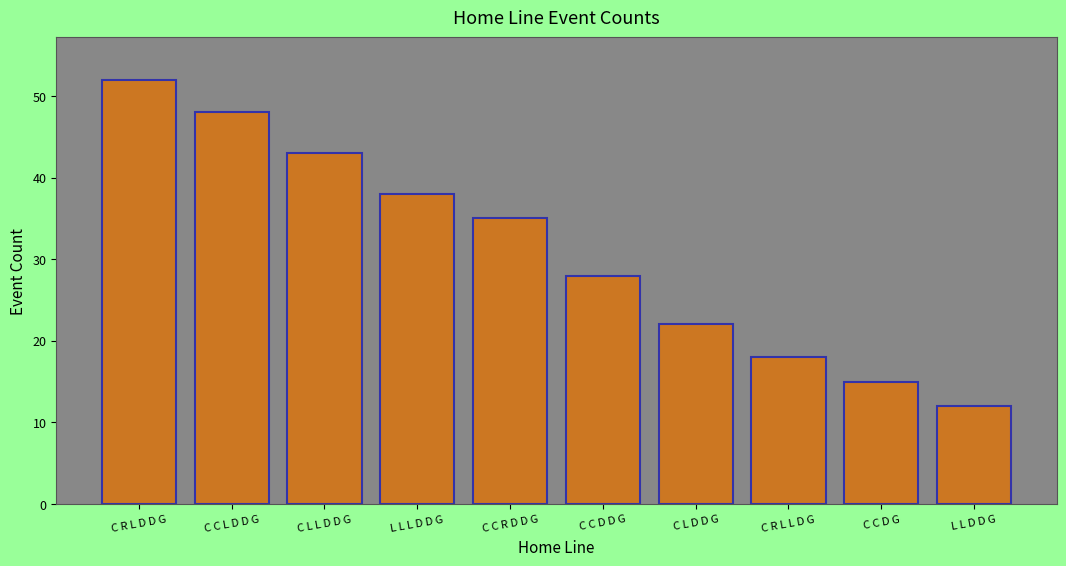

List the labels in order of value, largest first.

C R L D D G, C C L D D G, C L L D D G, L L L D D G, C C R D D G, C C D D G, C L D D G, C R L L D G, C C D G, L L D D G